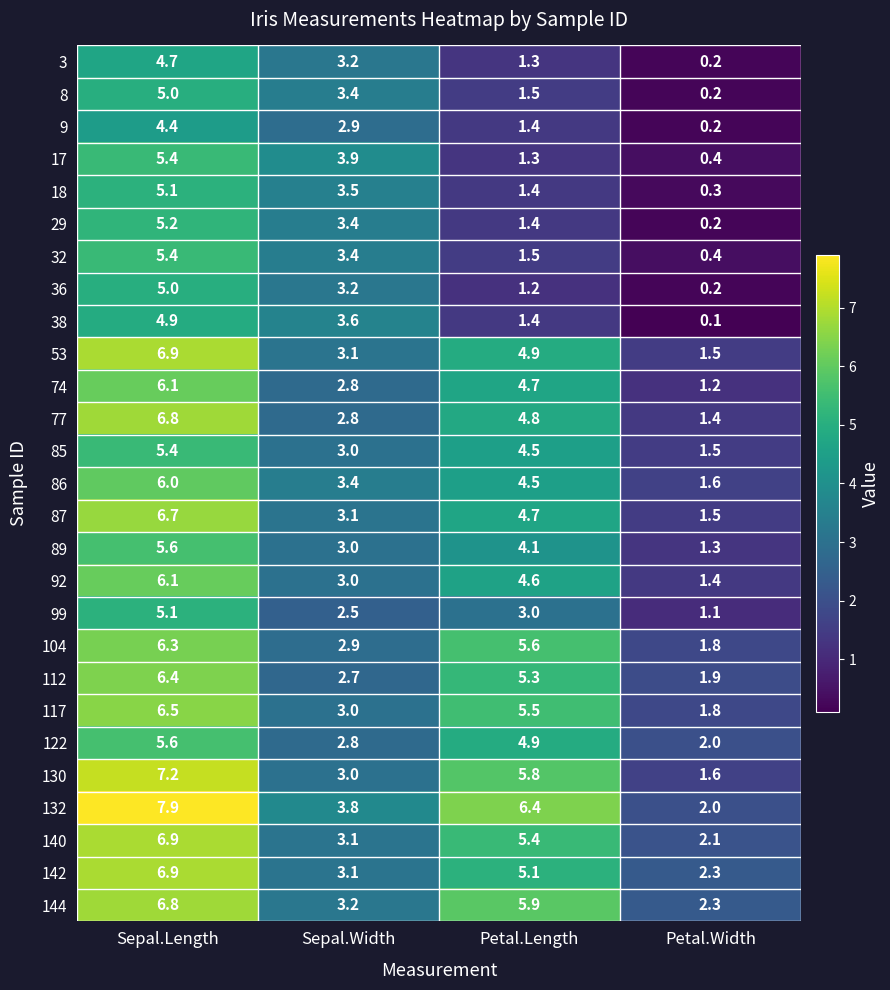

At which category does the chart reach its peak across all series?

Sepal.Length